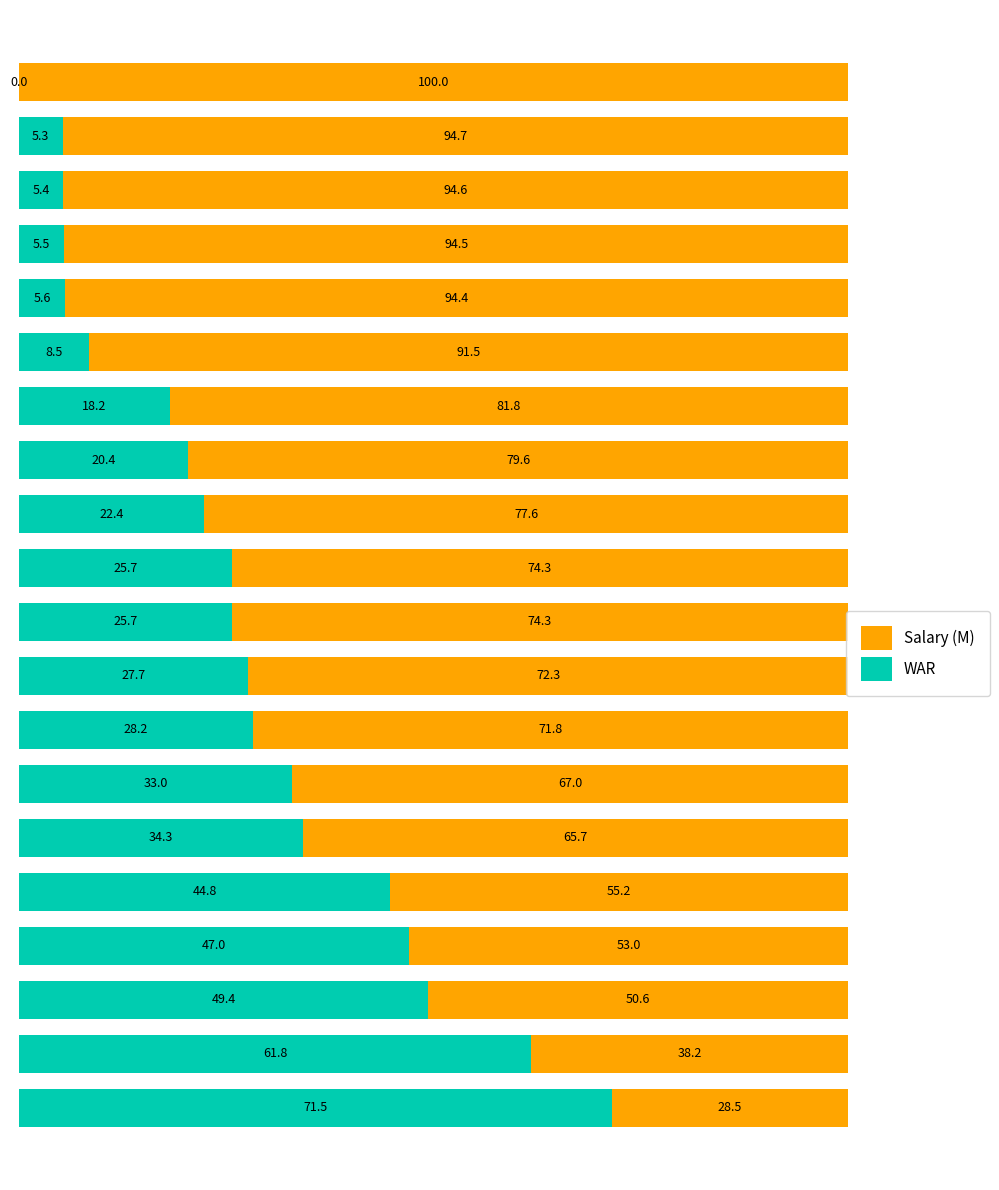

How many values in WAR are above zero?

19